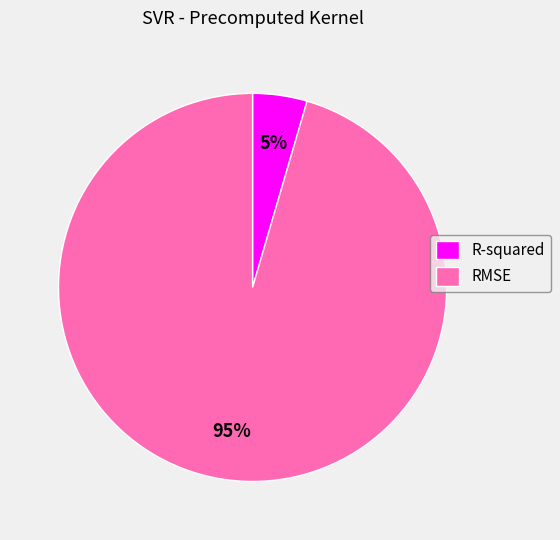

To the nearest percent, what is the combined percentage of RMSE and R-squared?

100%